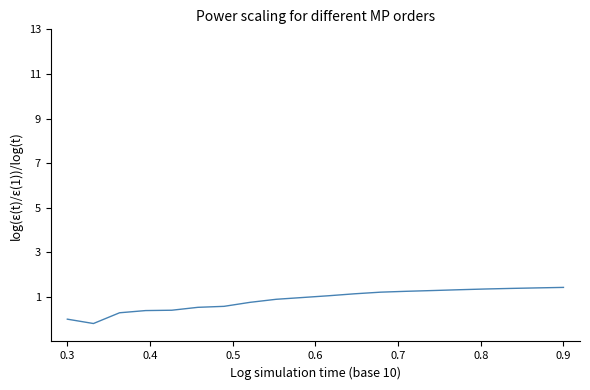

What is the maximum value shown in the chart?

1.4